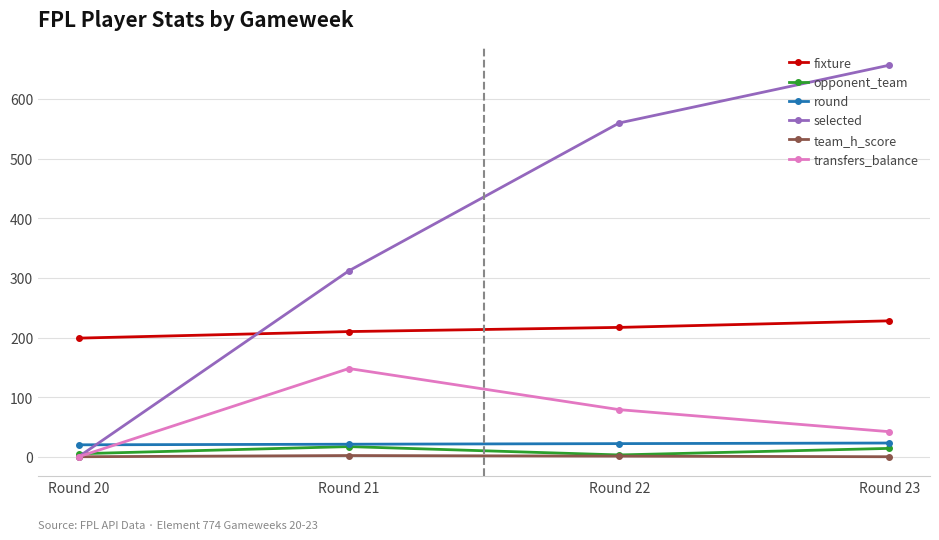

Is this an area chart (filled region under the line)?

No